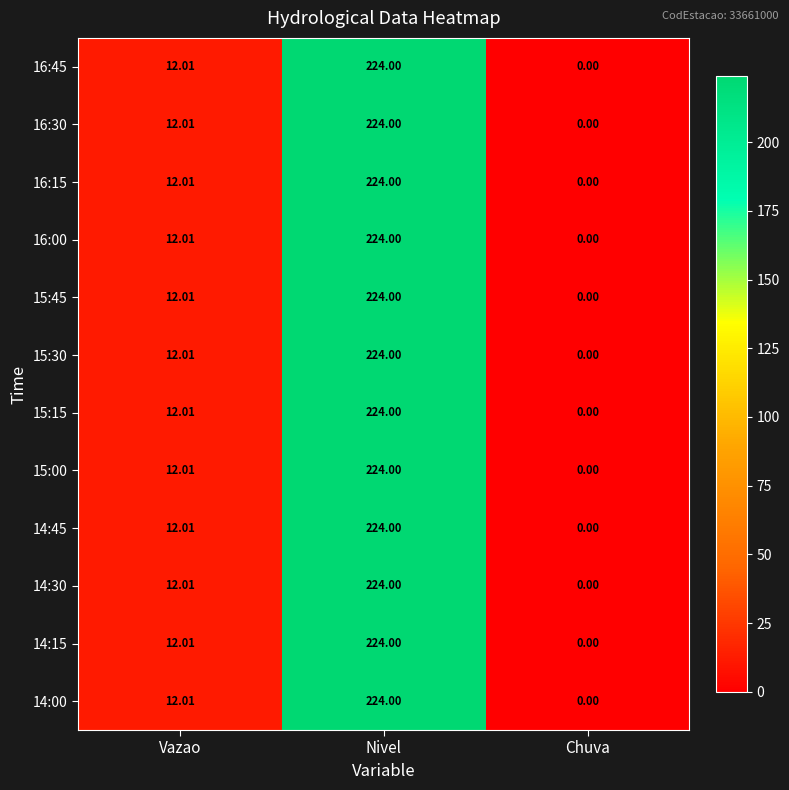

Which category has the highest value across all series?

Nivel